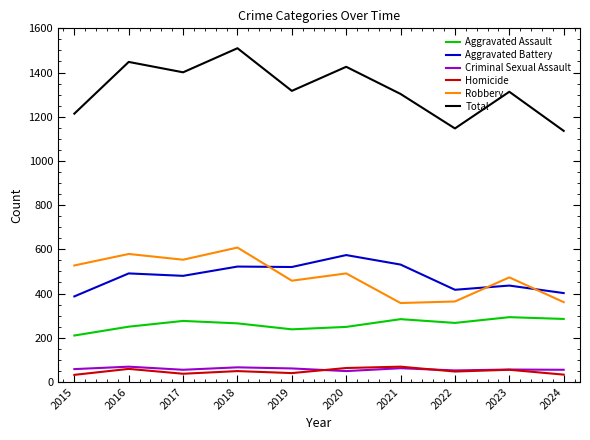

What is the smallest value displayed?

32